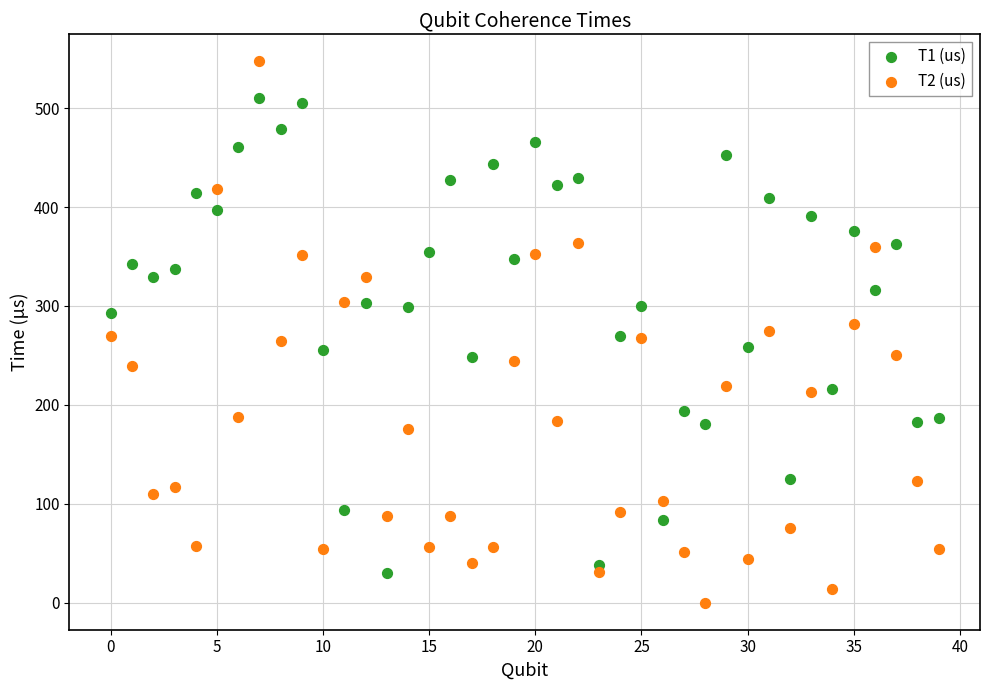

Which series contains the highest Y value?

T2 (us)